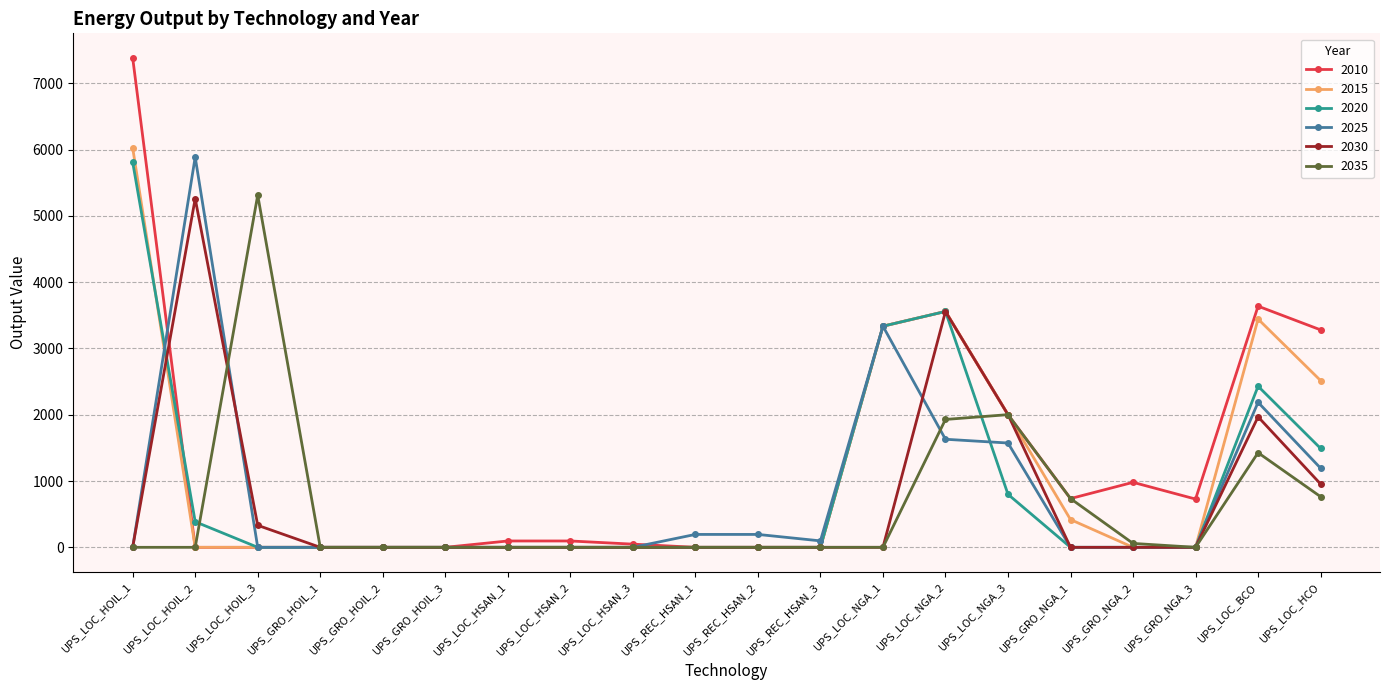

The 2010 series shows 1018.5 at UPS_LOC_BCO. True or false?

False